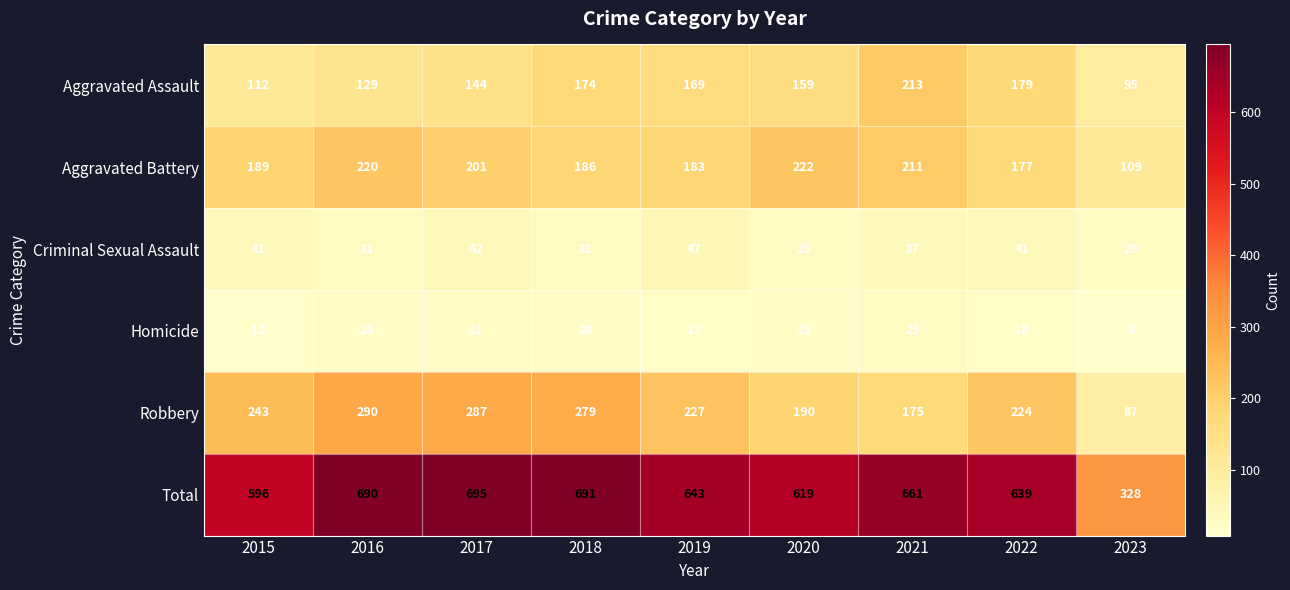

What is the average value of the Aggravated Assault series?

153